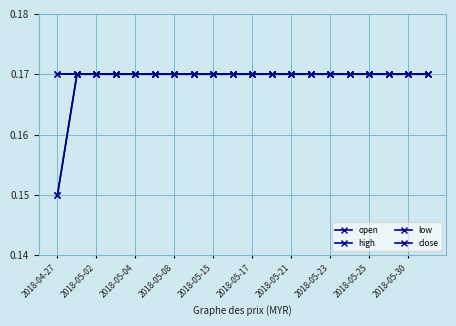

Does the chart have visible grid lines?

Yes